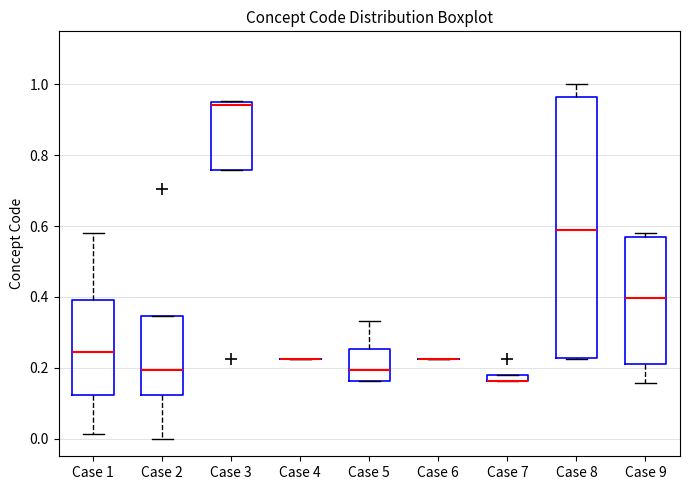

Where does the lower whisker of the box for Case 1 end on the y-axis? The values are not printed on the chart, so give them approximately, as read against the axis.

0.02